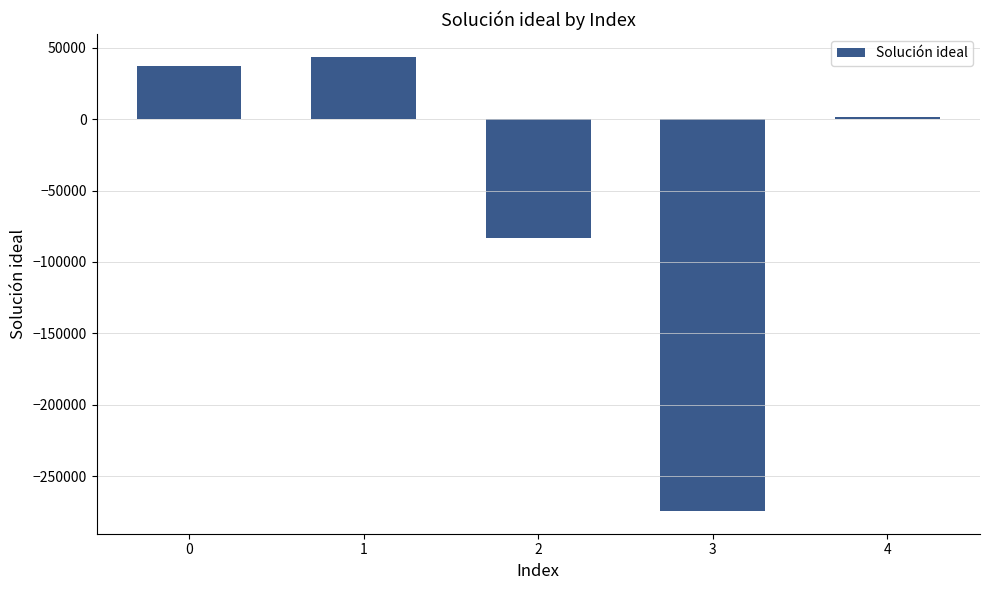

What is the difference between the second highest and minimum values?

311686.2